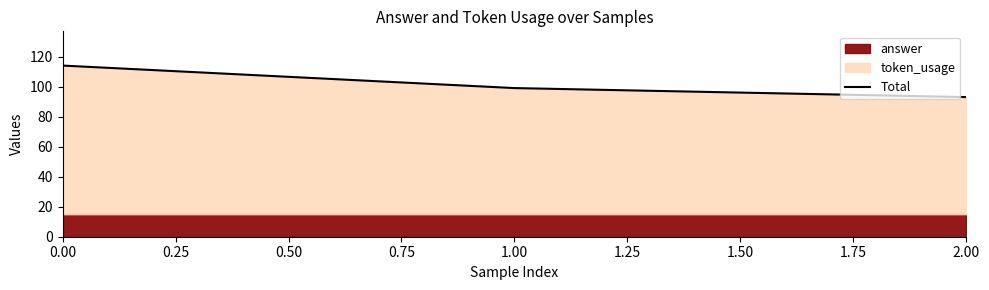

Does the chart have visible grid lines?

No